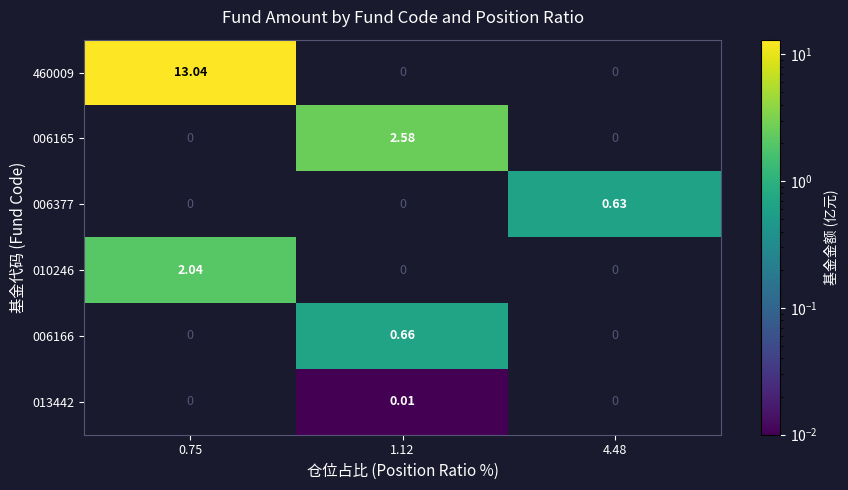

How many values in 006377 are above zero?

1